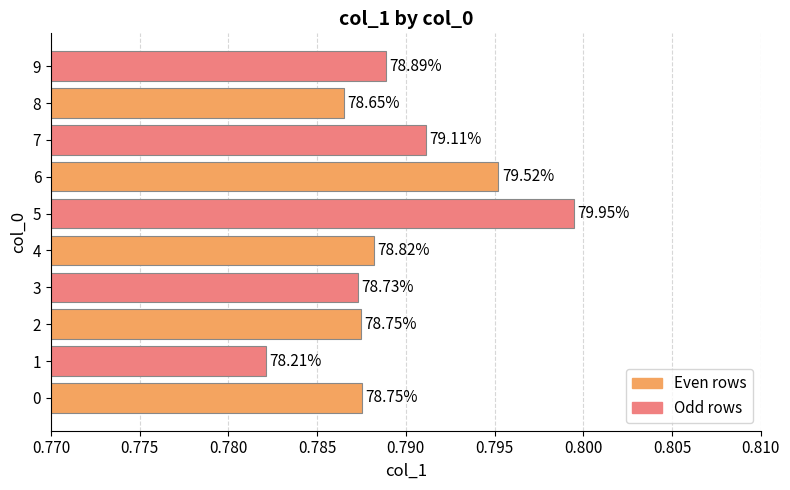

The value at 9 is 0.2. True or false?

False